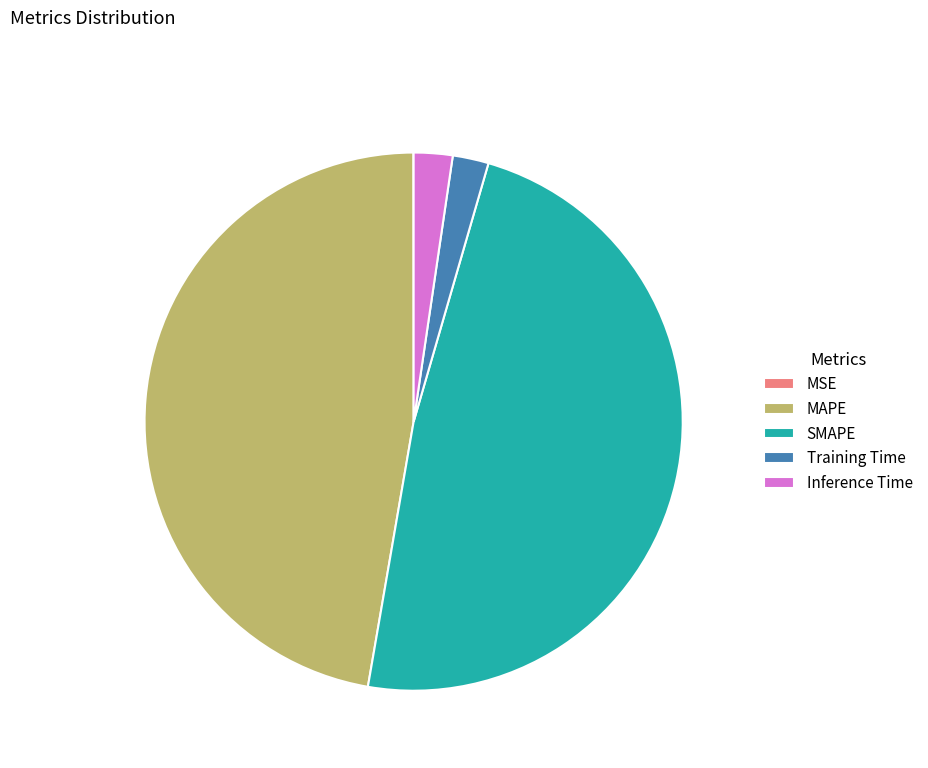

Which has a higher value, SMAPE or Training Time?

SMAPE